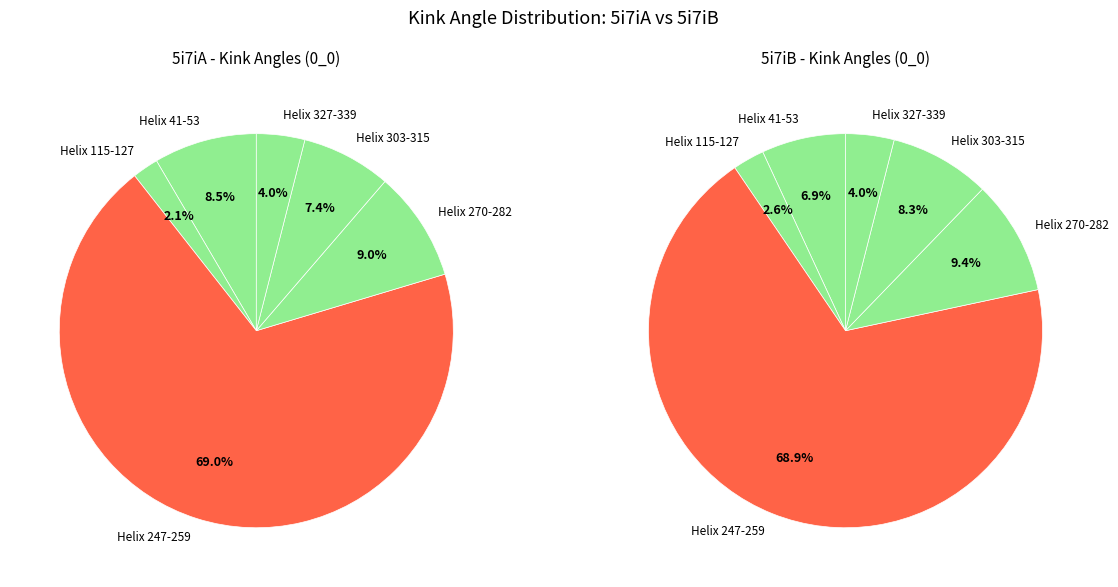

To the nearest percent, what portion does Helix 303-315 represent?

7%